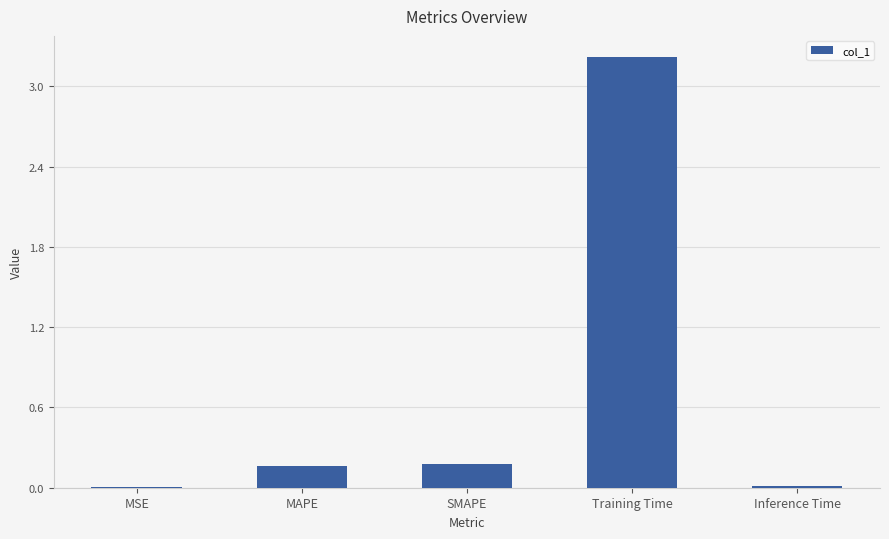

Which category has the highest value across all series?

Training Time